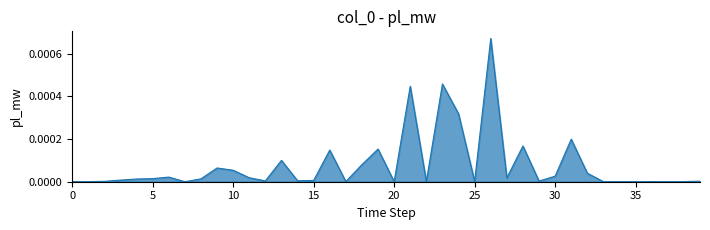

True or false: there are more than 1 points higher than both neighbors.

True